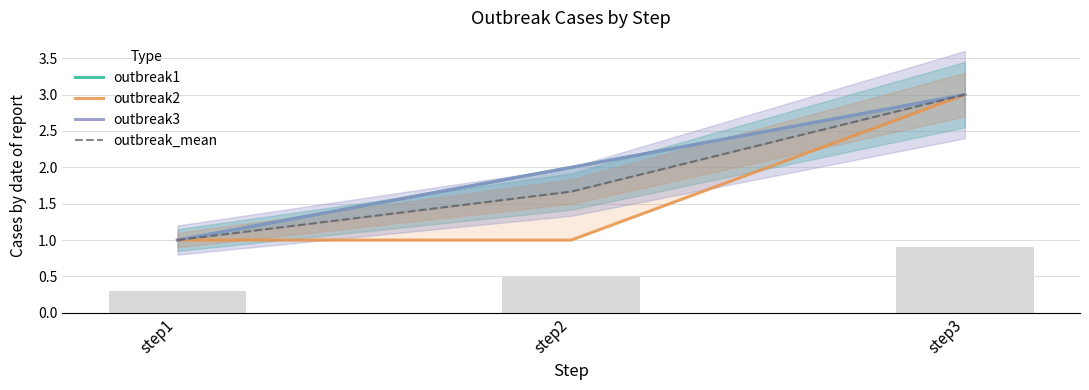

Reading right to left, list all the values displayed in this chart.

outbreak1: 3.0	2.0	1.0
outbreak2: 3.0	1.0	1.0
outbreak3: 3.0	2.0	1.0
outbreak_mean: 3.0	1.7	1.0